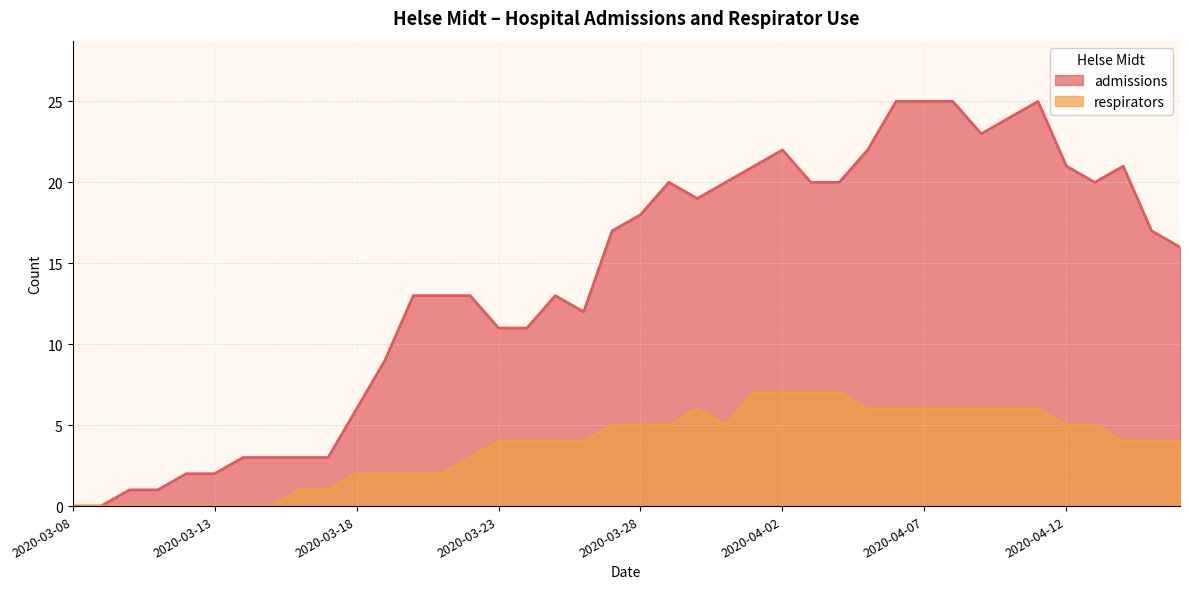

Which series changed the most between 2020-03-09 and 2020-03-12?

admissions